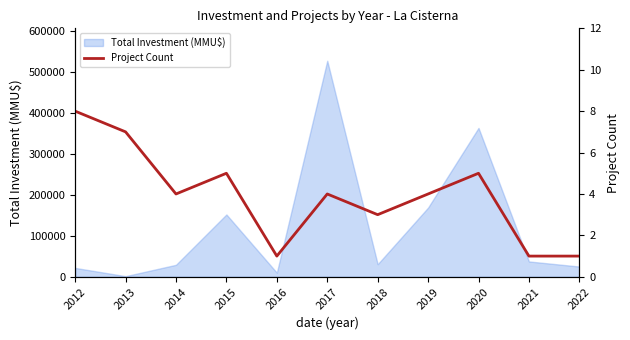

At which label is the value closest to 4?

2014